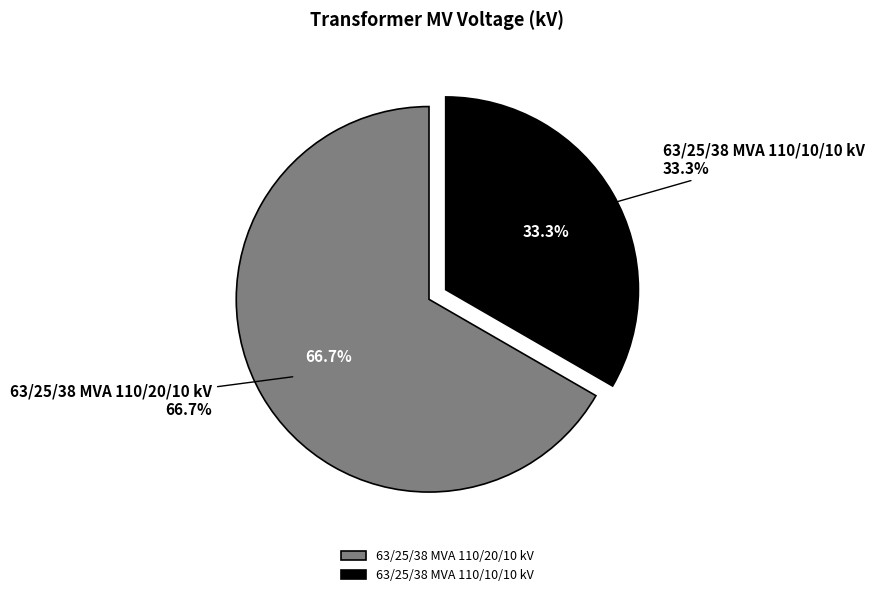

Is it true that 63/25/38 MVA 110/10/10 kV is 33% of the pie?

True